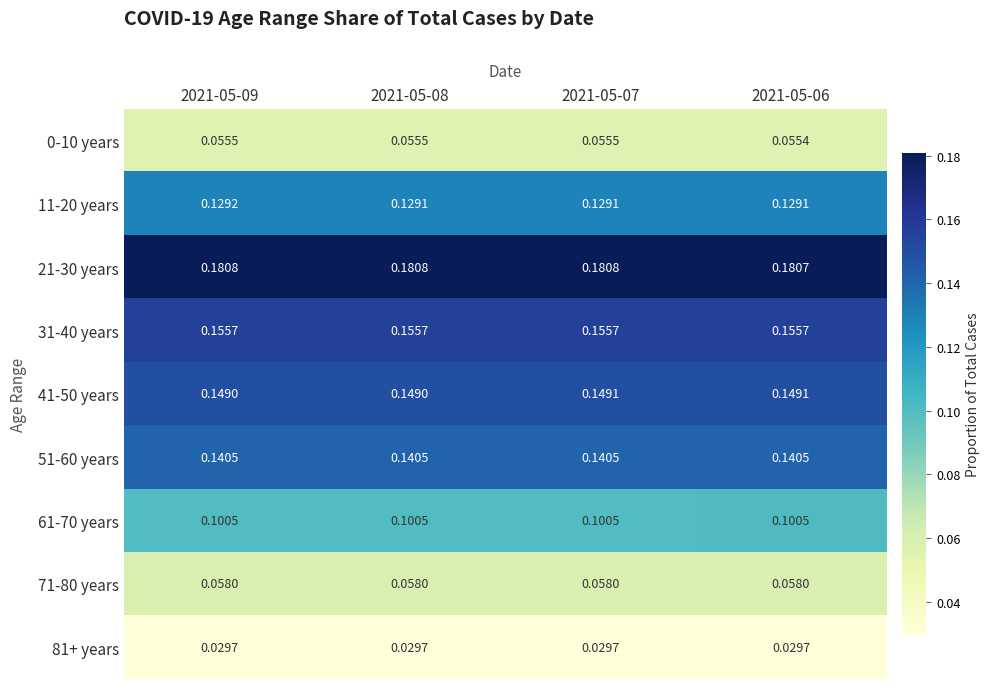

Is the value of 21-30 years at 2021-05-08 greater than the value of 11-20 years at 2021-05-07?

Yes